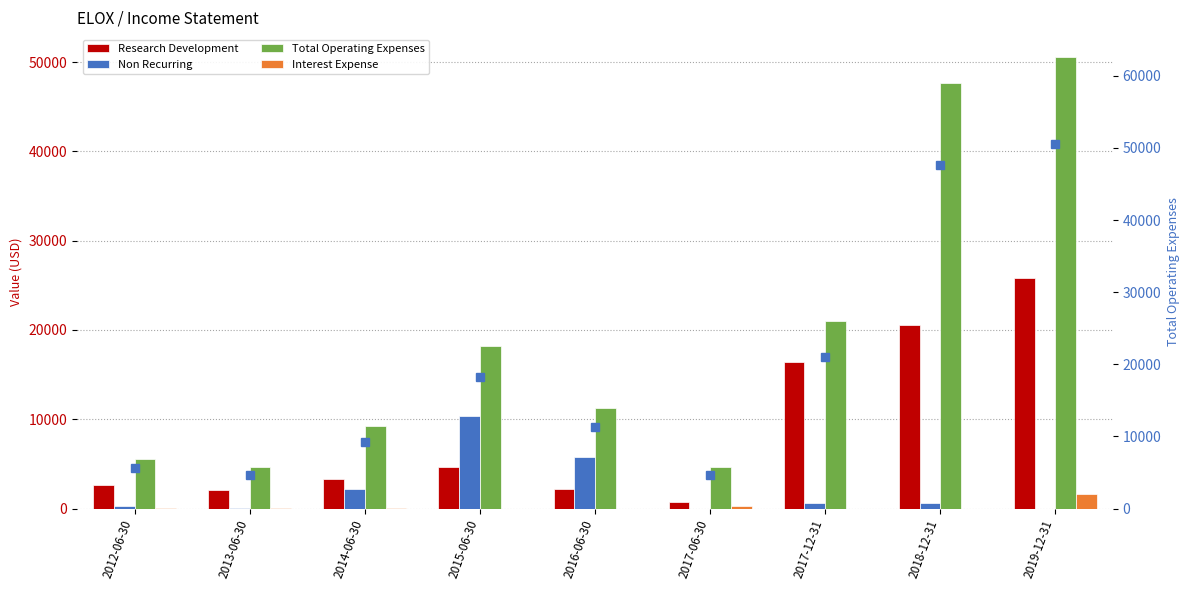

What is the minimum value for Total Operating Expenses (line)?

4600